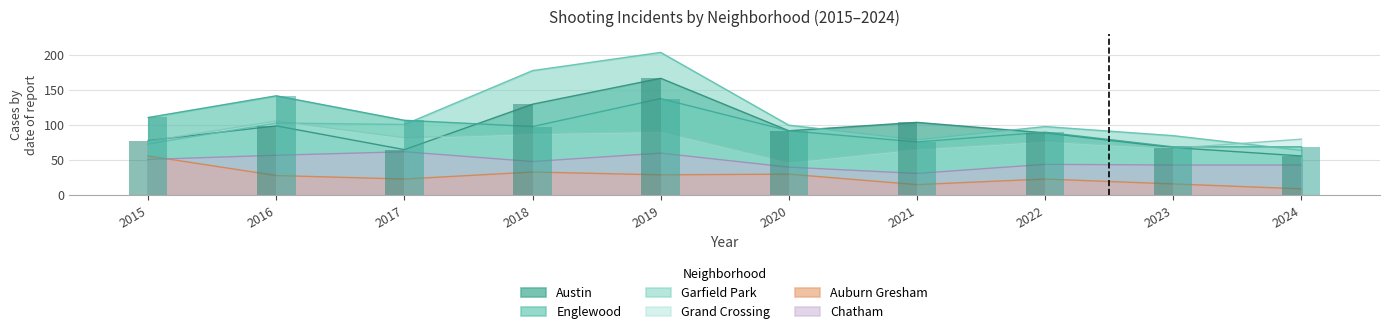

What is the value of the Englewood (bars) bar at the 4th from the left?

98